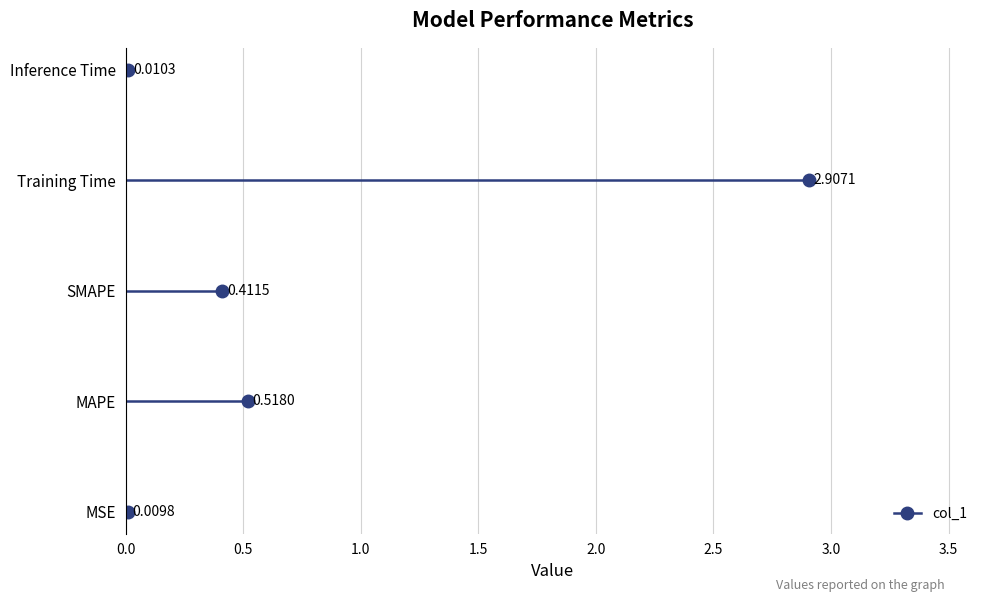

How many points are lower than both their immediate neighbors (excluding endpoints)?

1